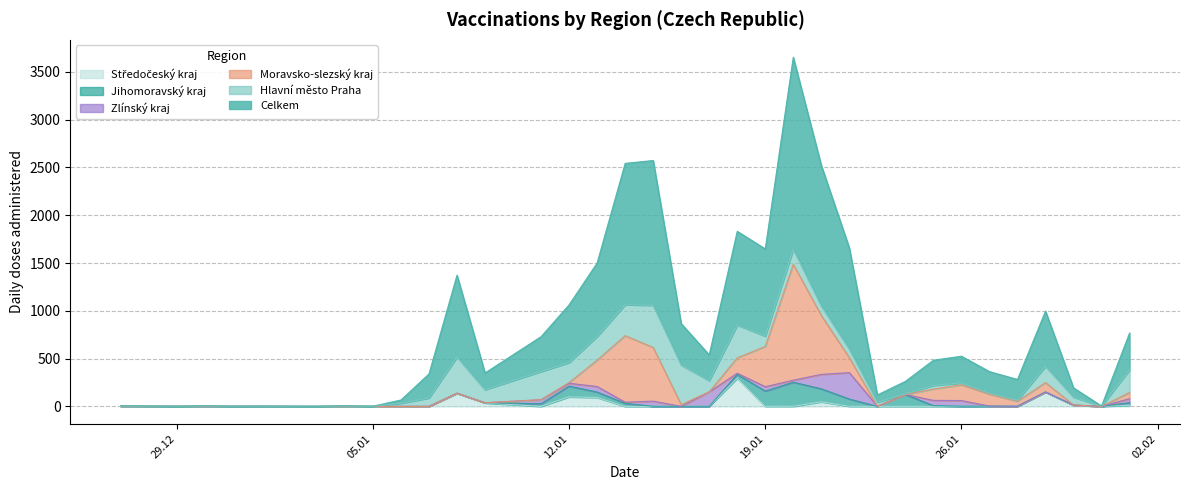

Is it true that Hlavní město Praha equals 324 at 16?

True